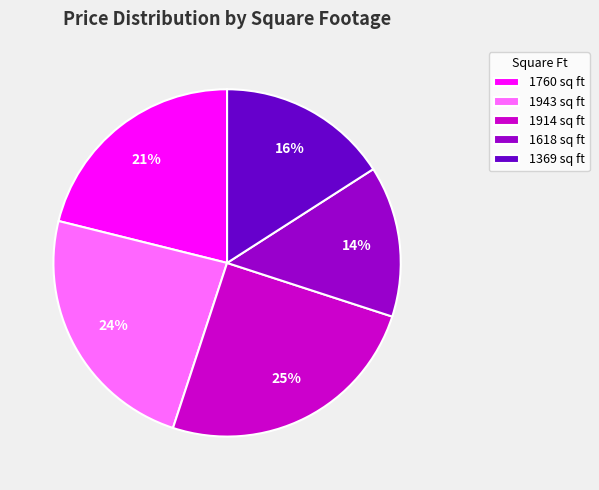

Approximately how many times larger is the value at 1943 compared to 1369?

1.5